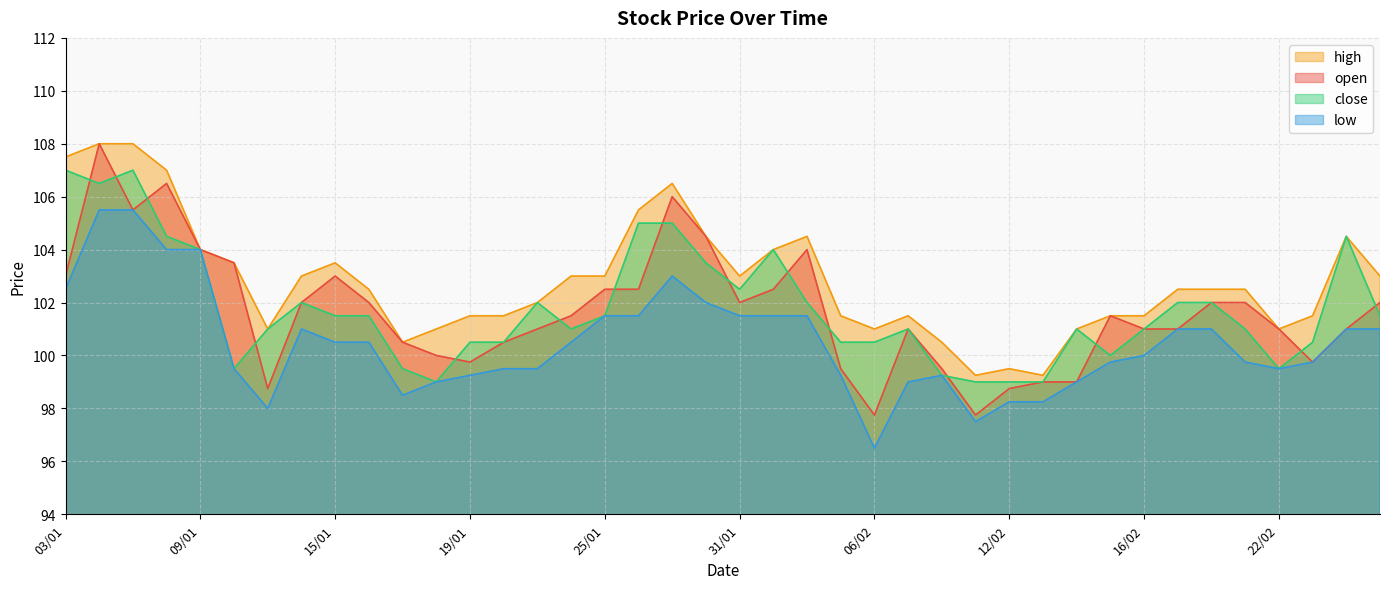

What is the minimum value for open?

97.8